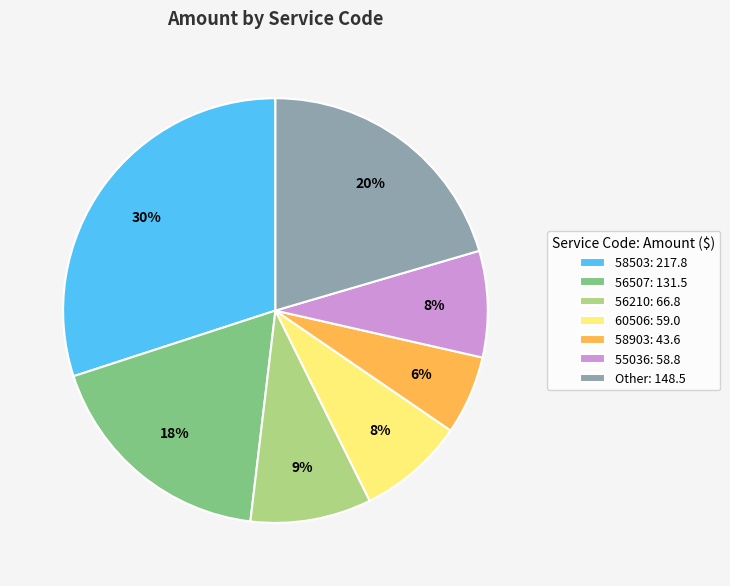

How many segments does this pie chart have?

7